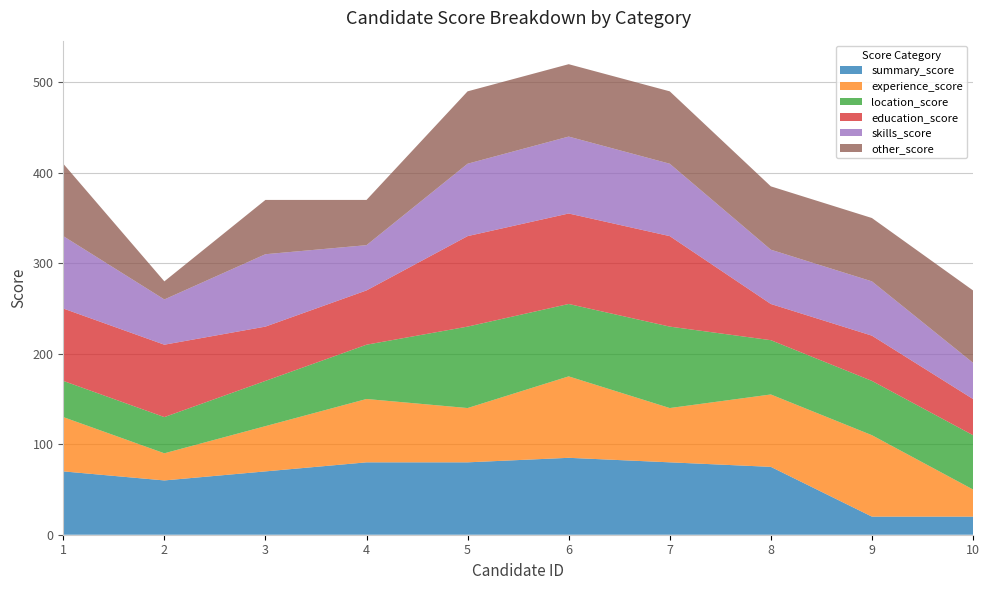

Reading left to right, extract all data points from this chart.

summary_score: 70	60	70	80	80	85	80	75	20	20
experience_score: 60	30	50	70	60	90	60	80	90	30
location_score: 40	40	50	60	90	80	90	60	60	60
education_score: 80	80	60	60	100	100	100	40	50	40
skills_score: 80	50	80	50	80	85	80	60	60	40
other_score: 80	20	60	50	80	80	80	70	70	80